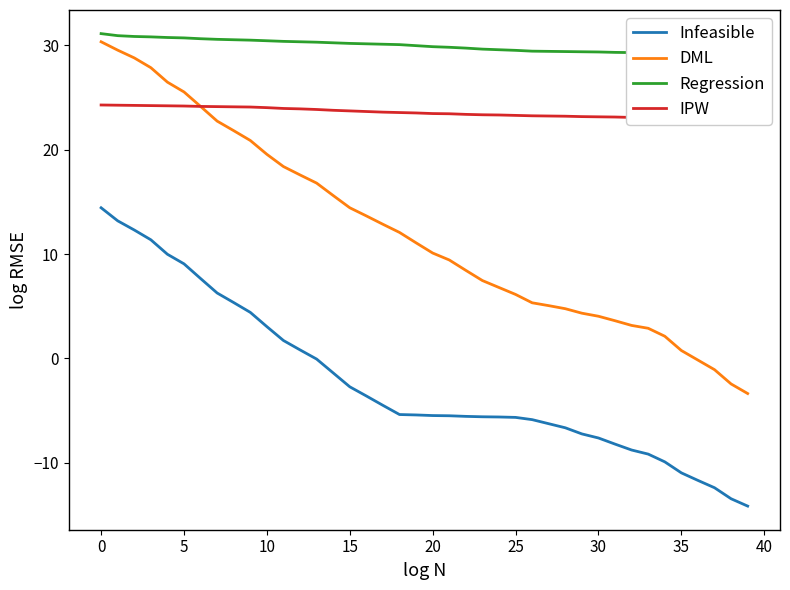

True or false: IPW has more than 1 interior local peaks.

False